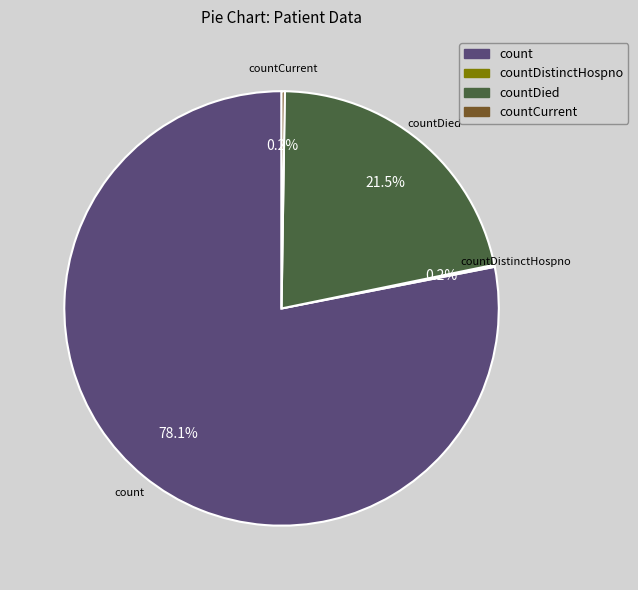

Is there any slice that represents more than half of the pie?

Yes